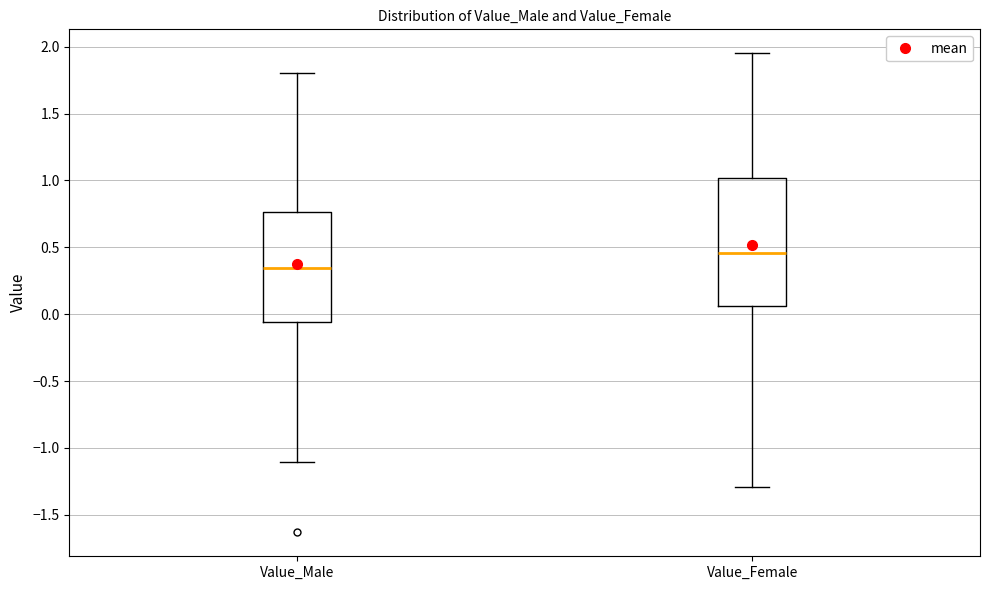

Which box has the lowest median line?

Value_Male